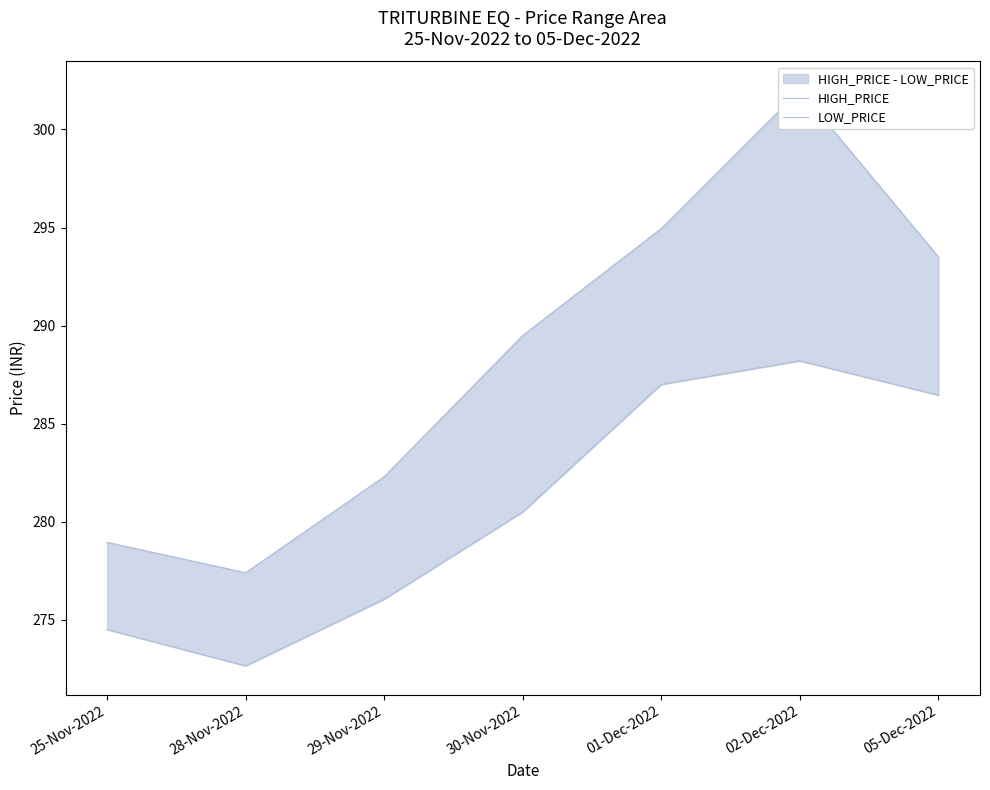

What is the sum of the LOW_PRICE values at 25-Nov-2022 and 05-Dec-2022?

561.0